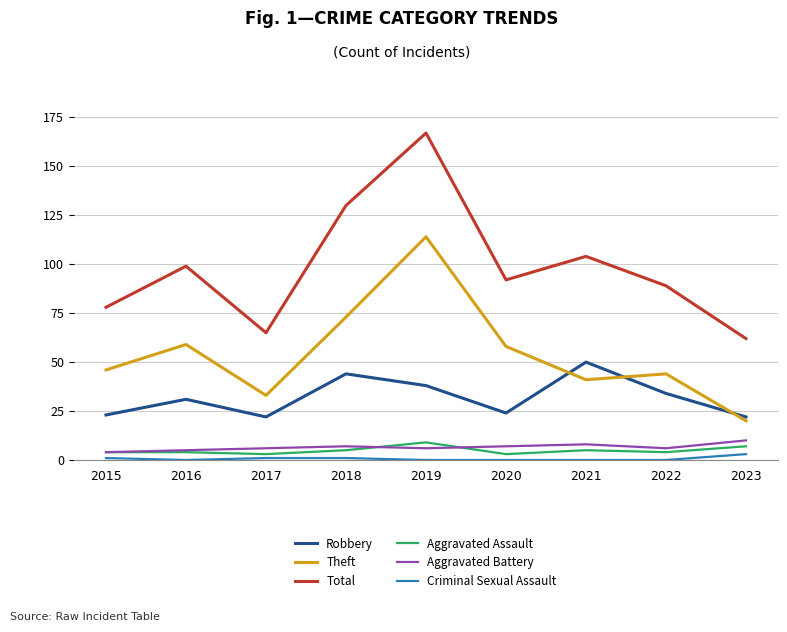

Between 2017 and 2019, which series saw the biggest shift?

Total